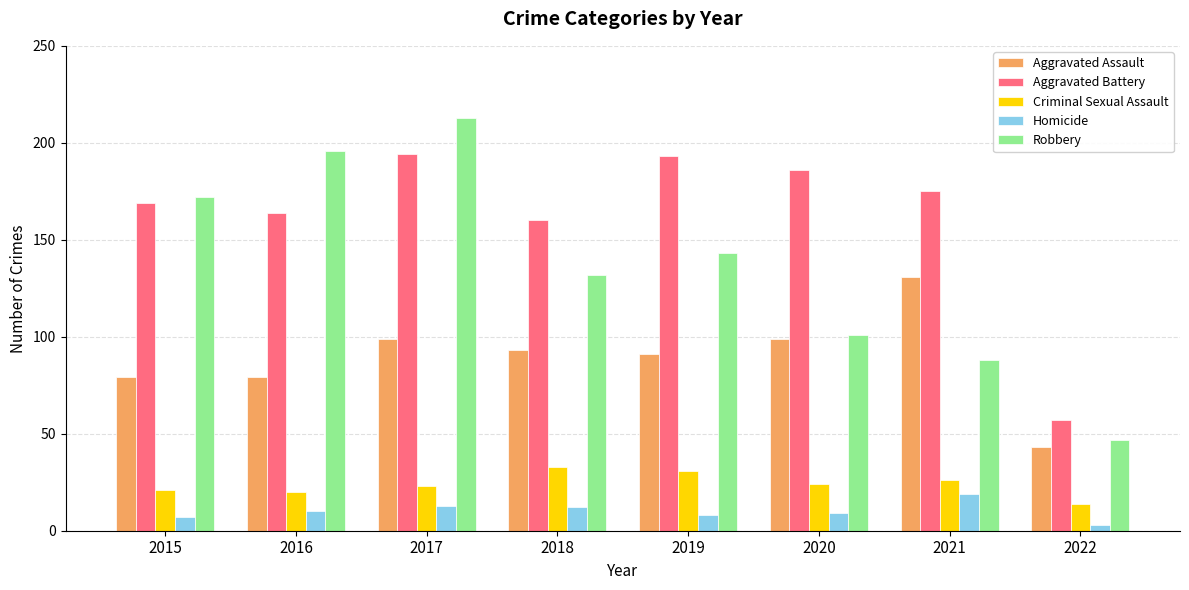

Which category has the lowest value in the Aggravated Assault series?

2022